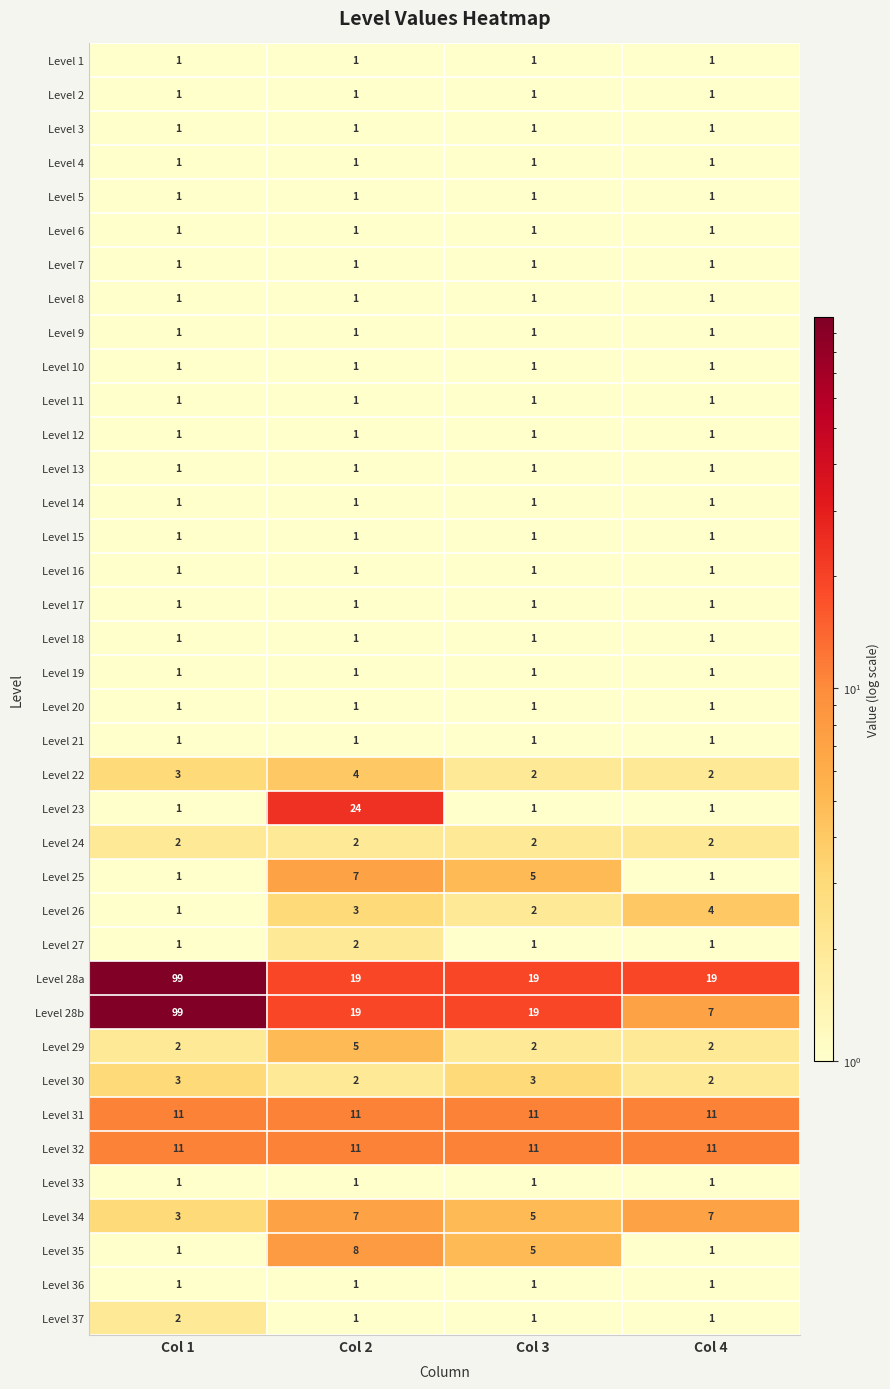

What value does the Level 31 series have at Col 2?

11